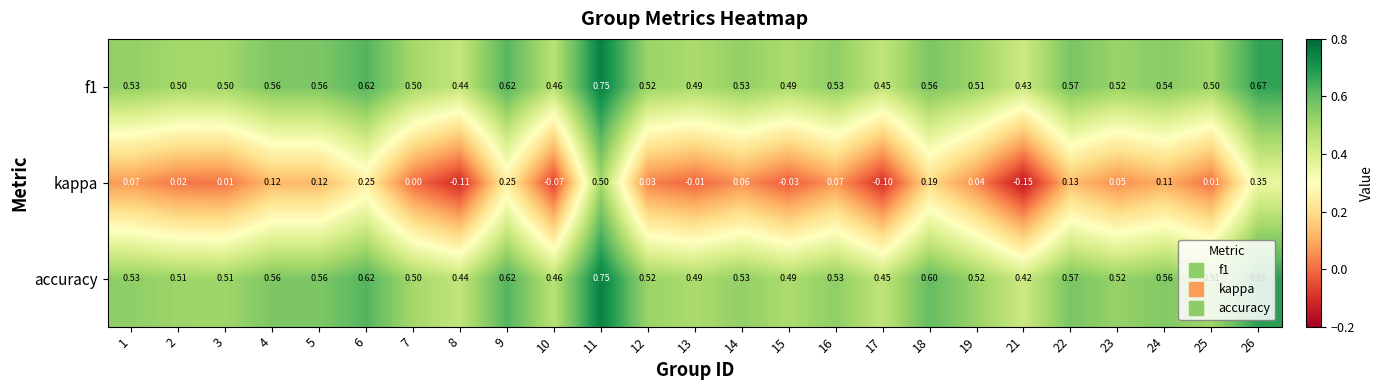

Between 8 and 21, which series saw the biggest shift?

kappa